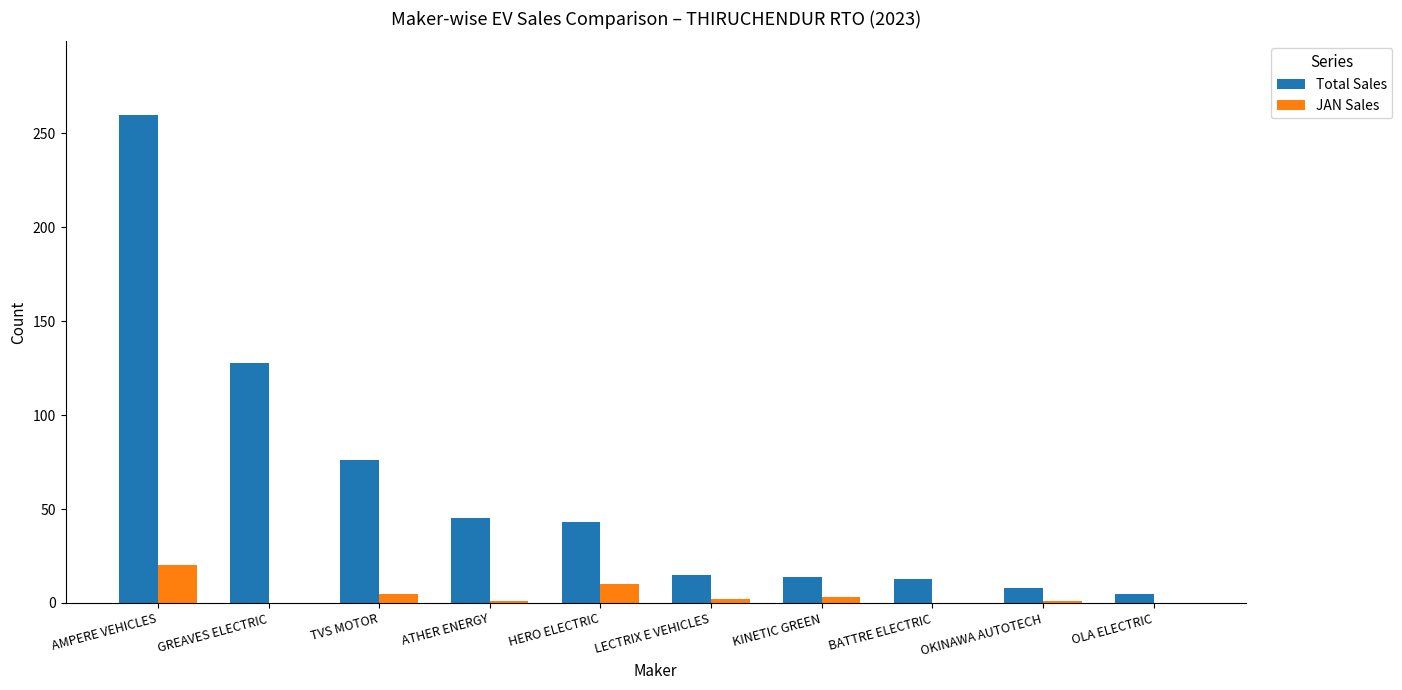

How many groups of bars are there?

10